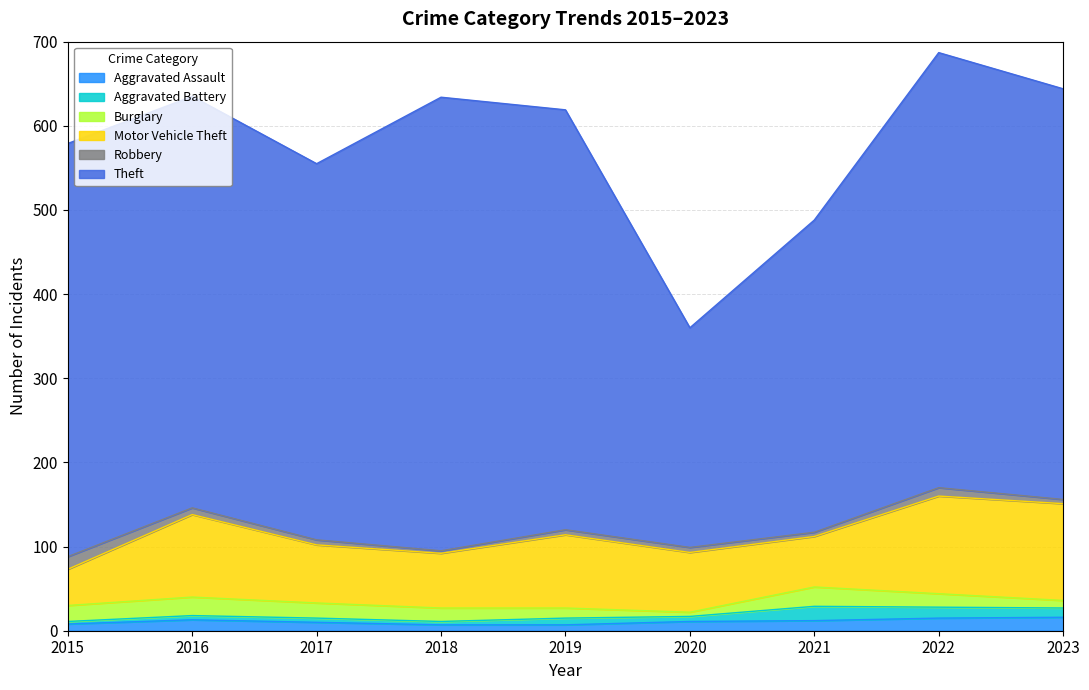

Between 2022 and 2018, which is larger?

2022